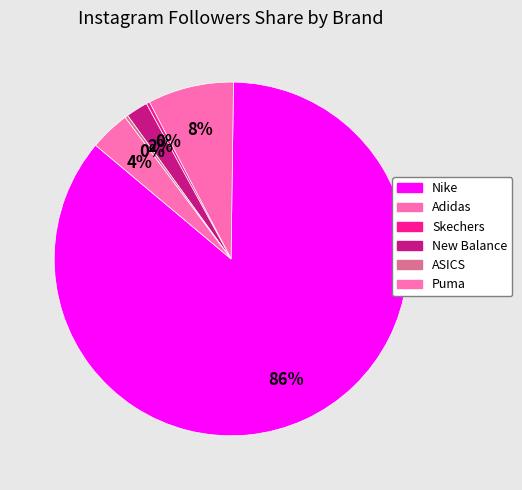

Count the number of slices in the pie.

6